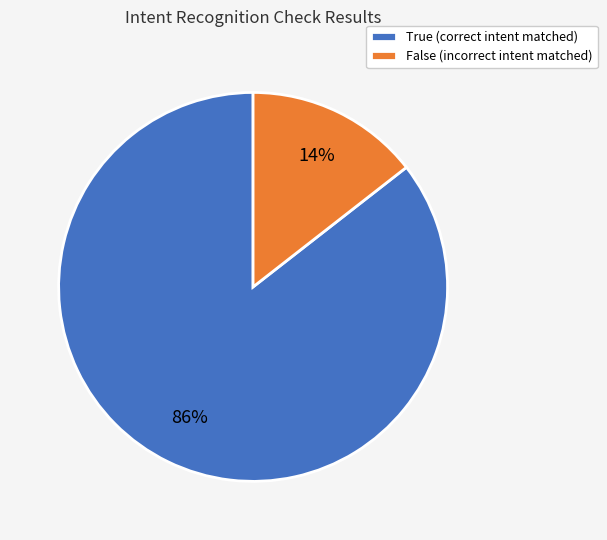

What is the majority slice?

True